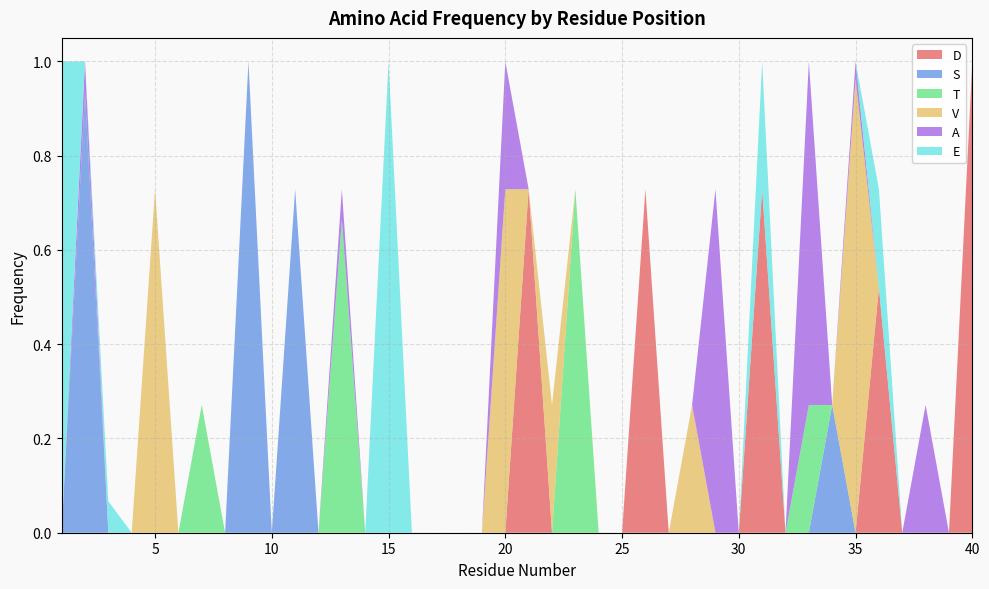

What is the difference between the second highest and minimum values in the V series?

0.7